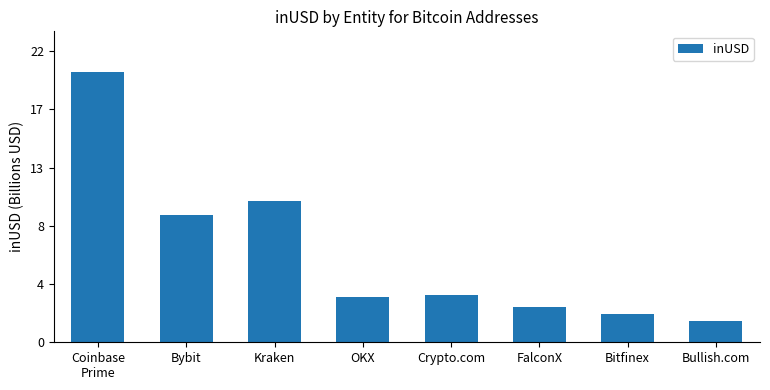

At which category does the chart reach its minimum across all series?

Bullish.com